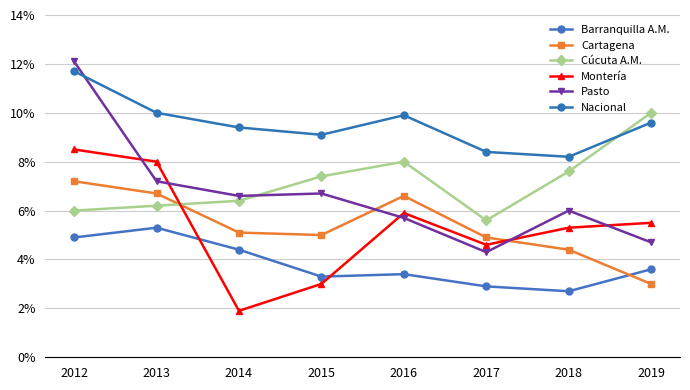

Where does the Montería series first go above 5?

2012